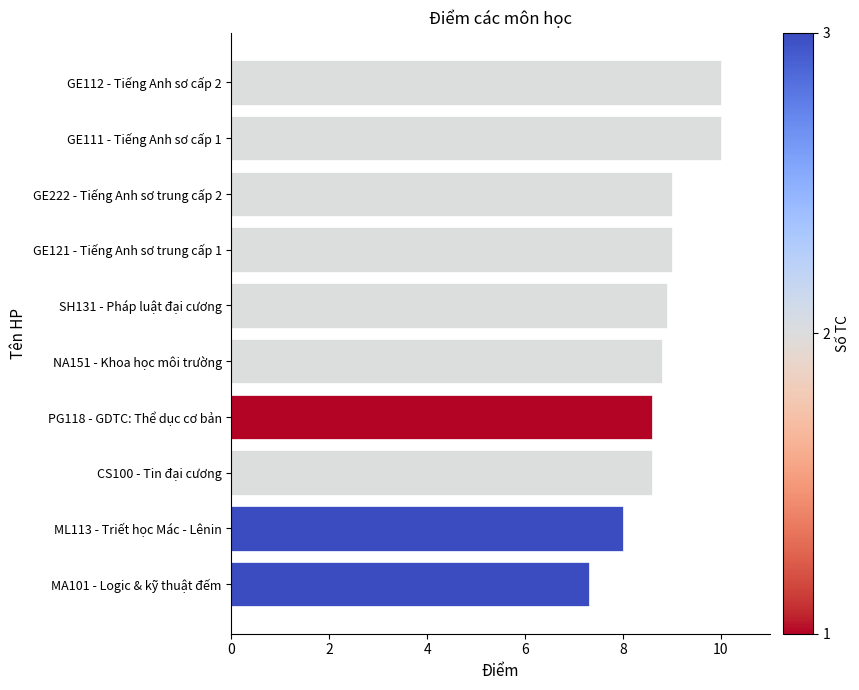

The value at CS100 - Tin đại cương is 8.6. True or false?

True